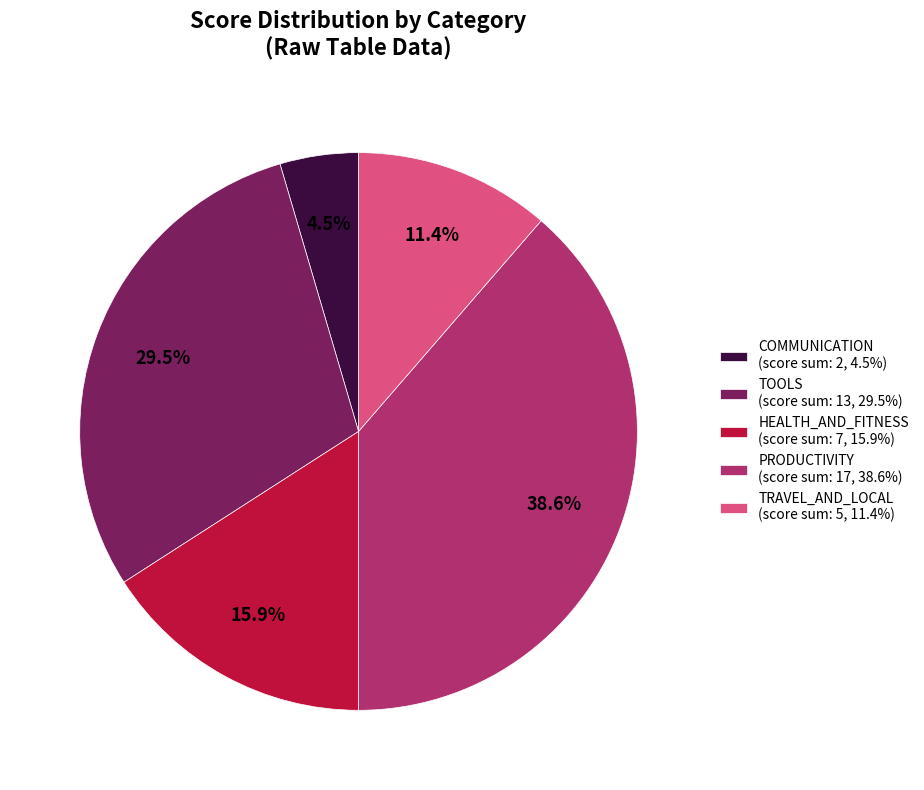

Which category has the smallest portion of the pie?

COMMUNICATION (score sum: 2, 4.5%)